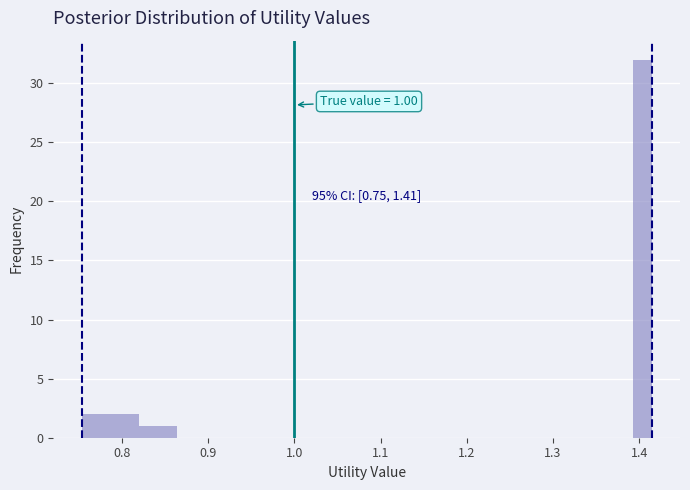

Around what value on the x-axis is the tallest bar? Give the approximate position of its centre, as read against the axis.

1.40